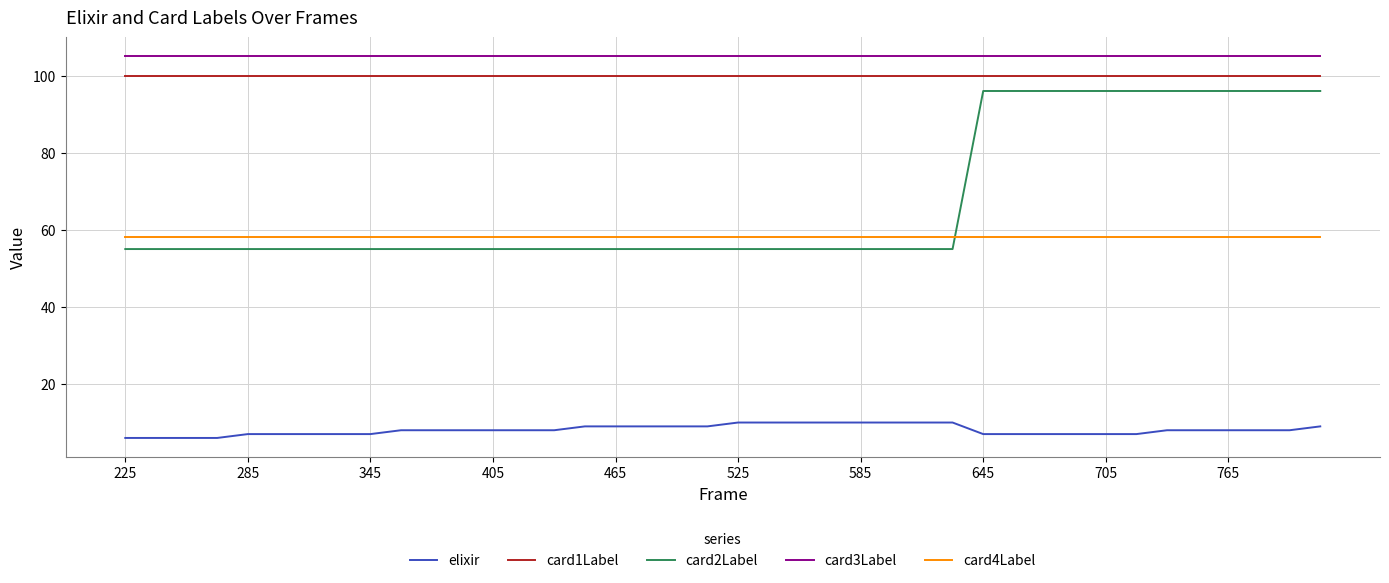

How many lines are shown in the chart?

5